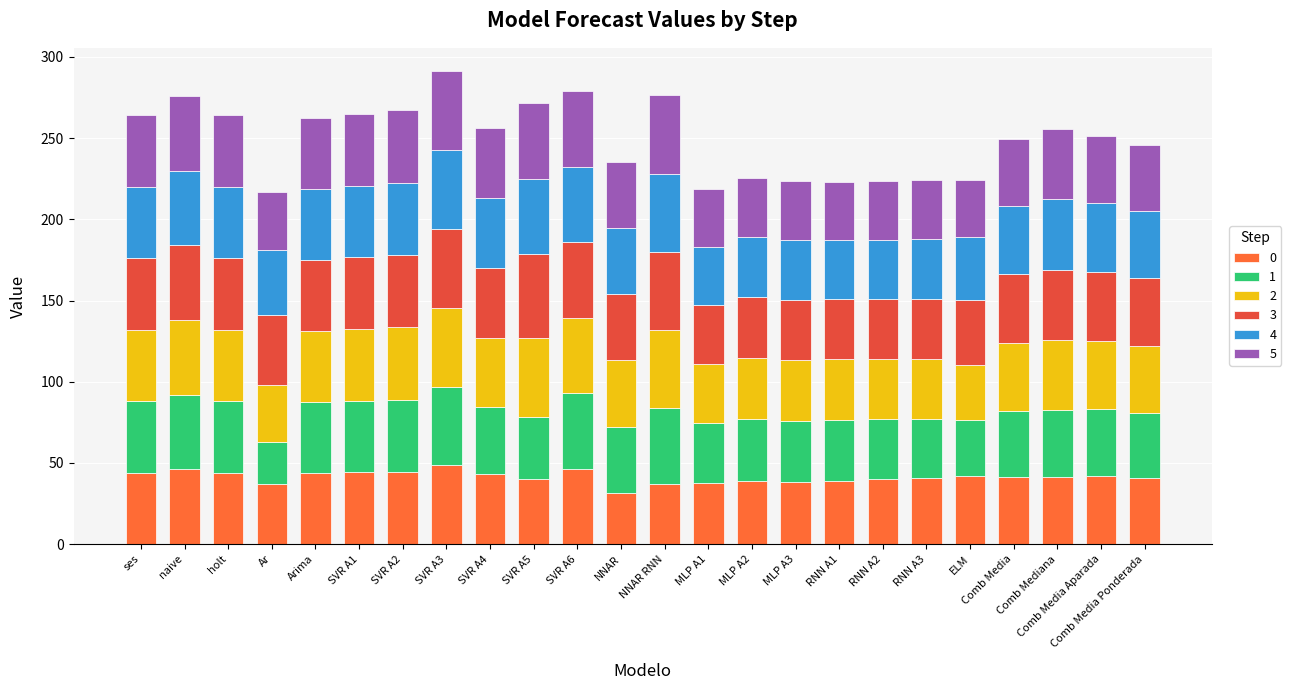

Is it true that 4 equals 38.8 at ELM?

True